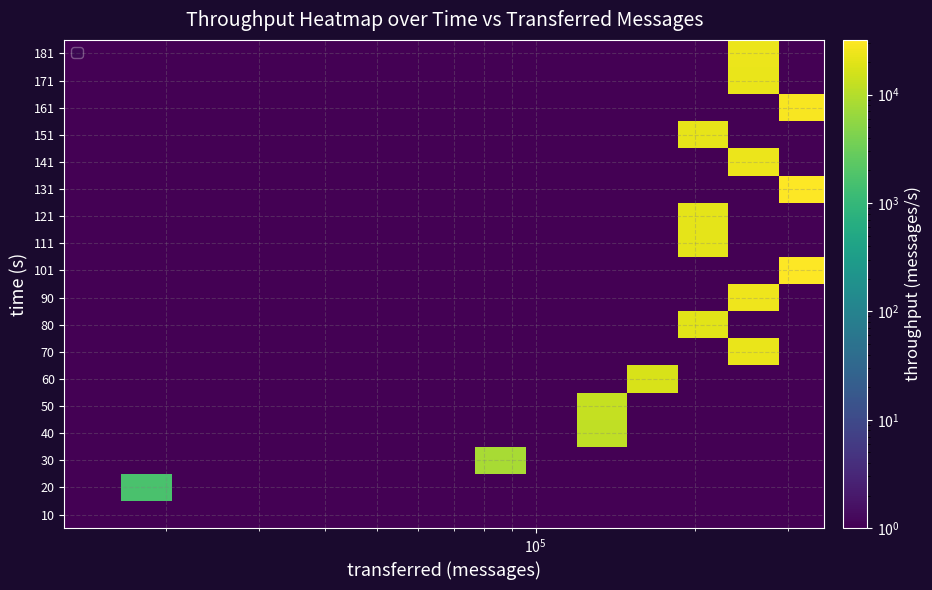

How many distinct data groups are displayed?

18